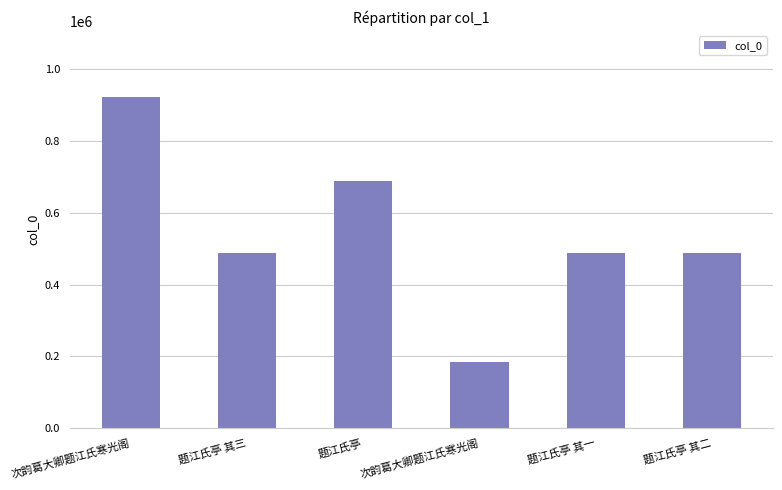

The chart shows a value of 689434 at 题江氏亭. True or false?

True